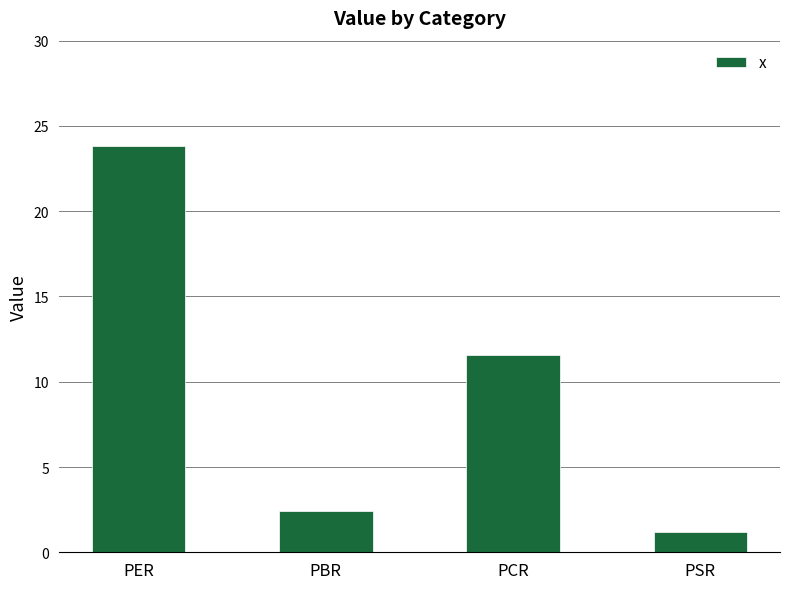

How many values are below 11?

2